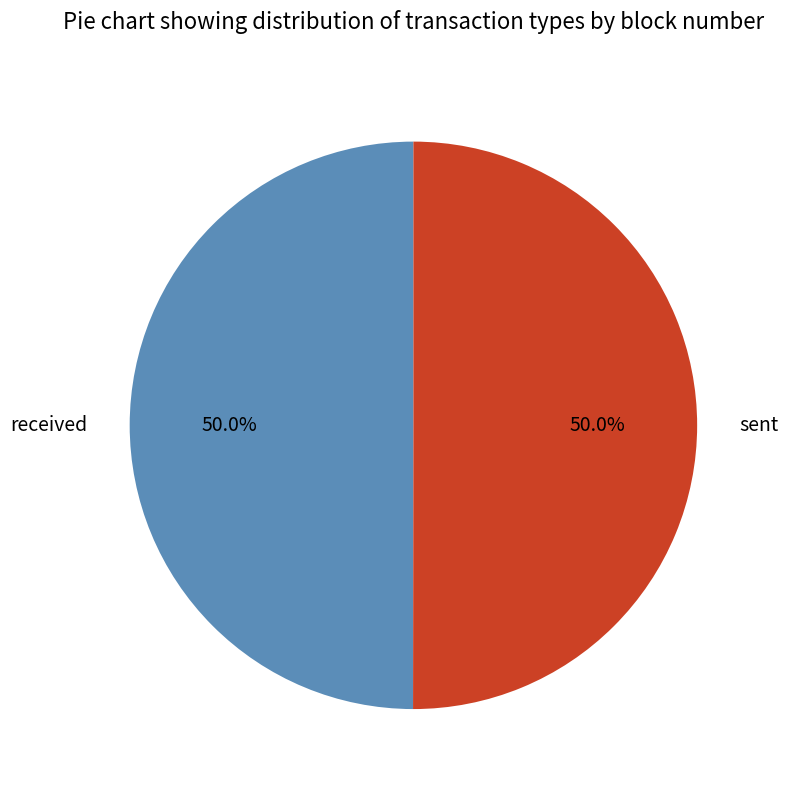

What percentage is NOT represented by received?

50.0%